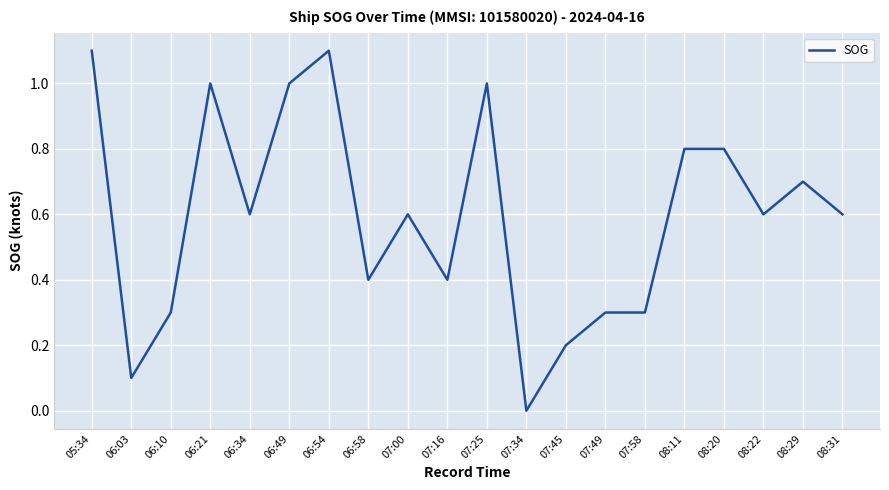

The value at 07:45 is 0.2. True or false?

True